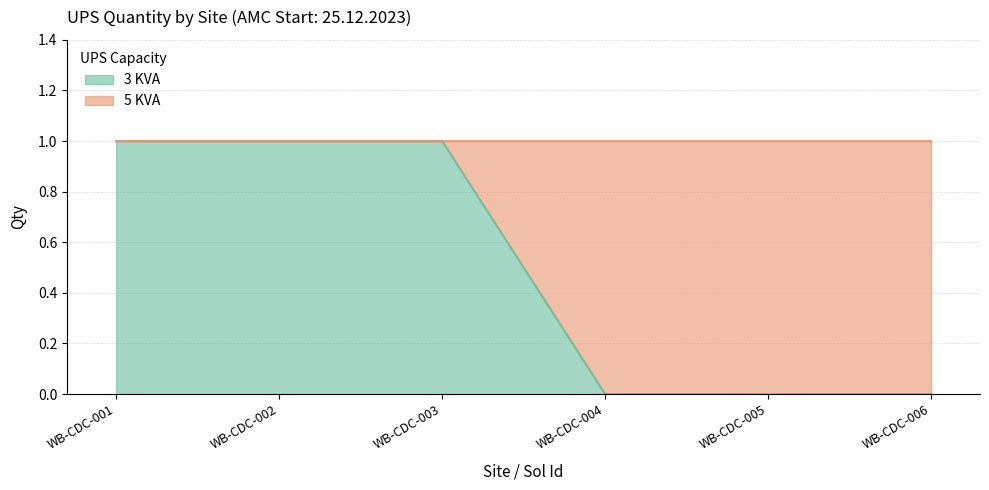

How many series are shown in this chart?

1